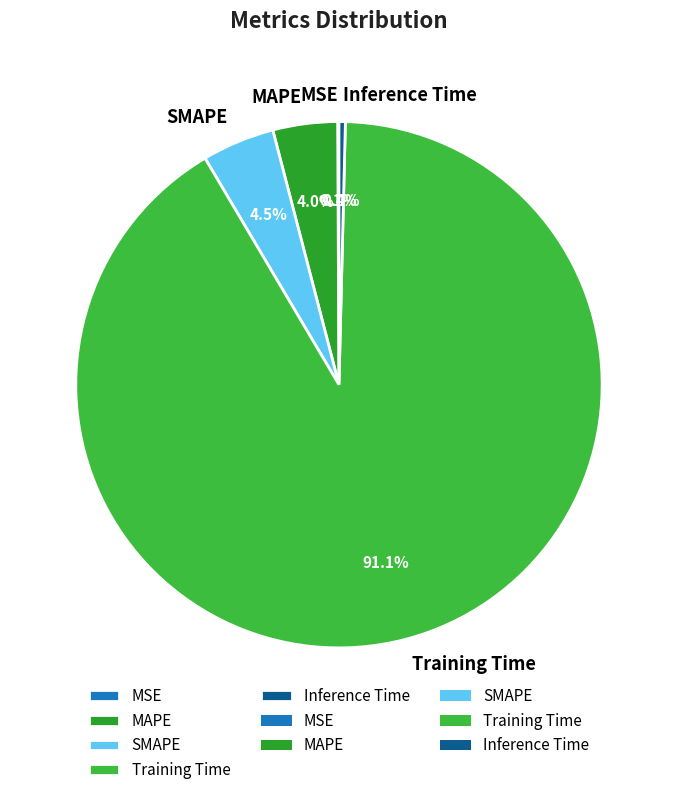

What is the largest slice in the pie chart?

Training Time